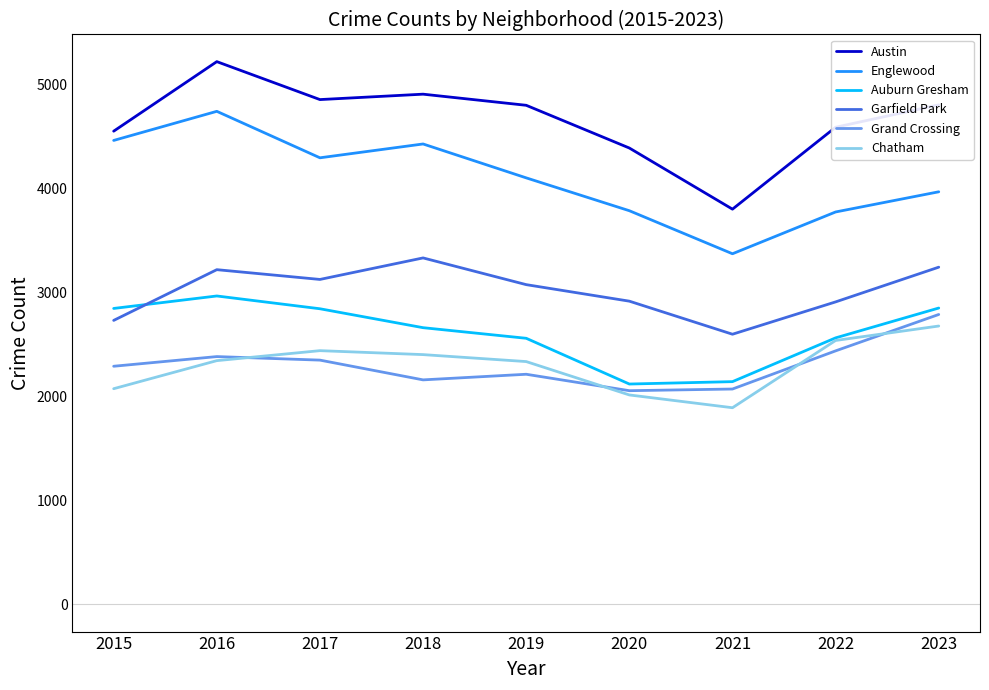

What is the highest value of the Englewood series?

4743